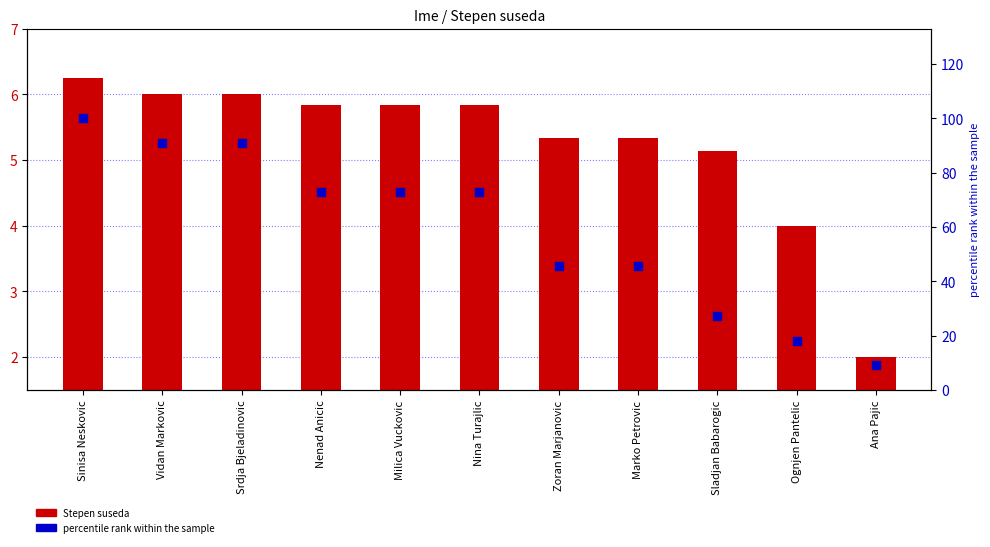

Which series contains the highest Y value?

percentile rank within the sample